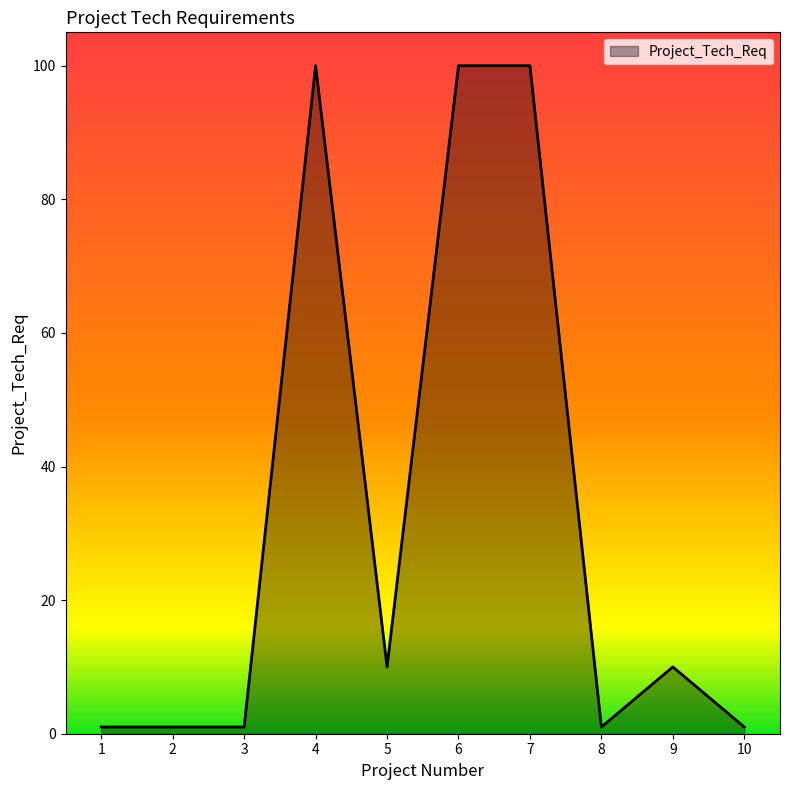

What is the greatest value displayed?

100